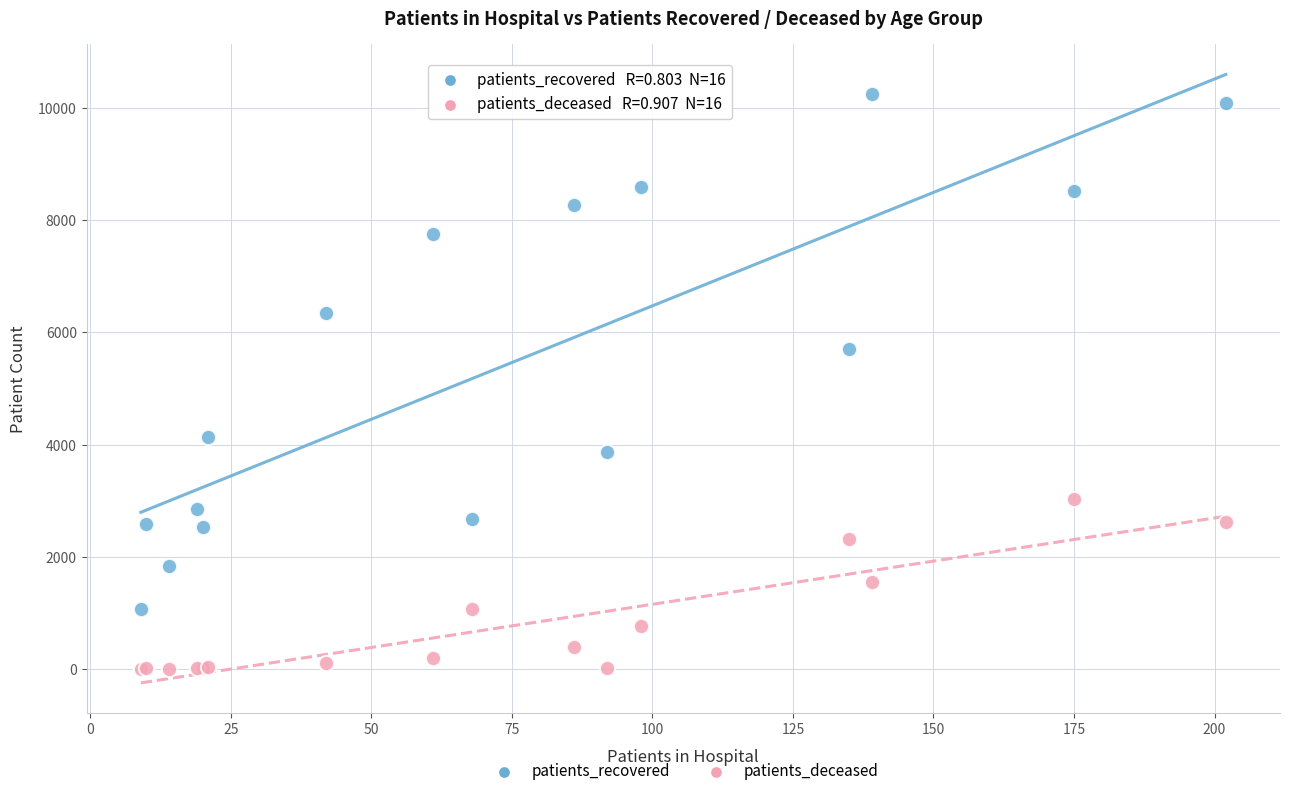

What are all the series names shown in the legend?

patients_recovered, patients_deceased